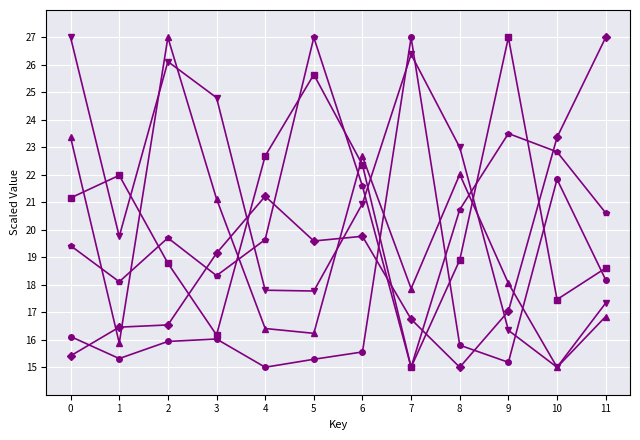

What is the spread (max minus min) of values at 8?

8.0